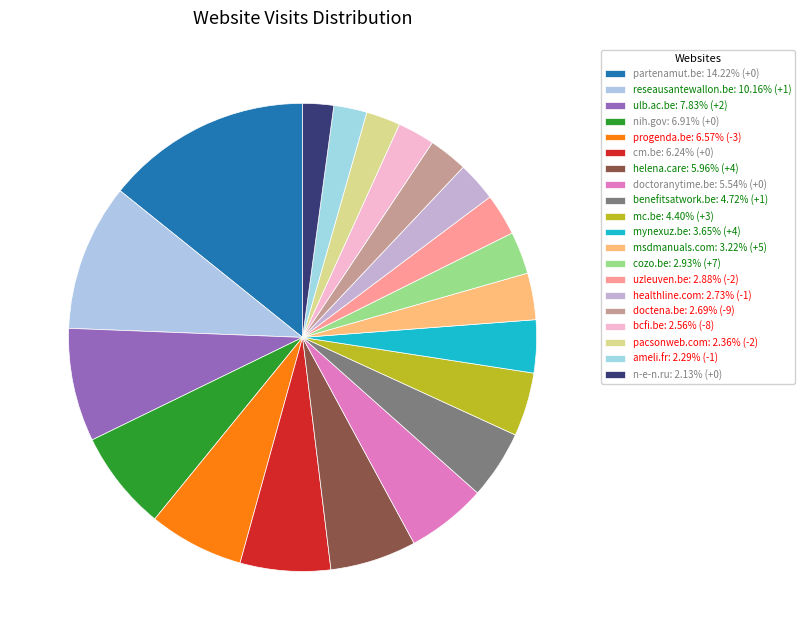

Between doctoranytime.be and partenamut.be, which is larger?

partenamut.be